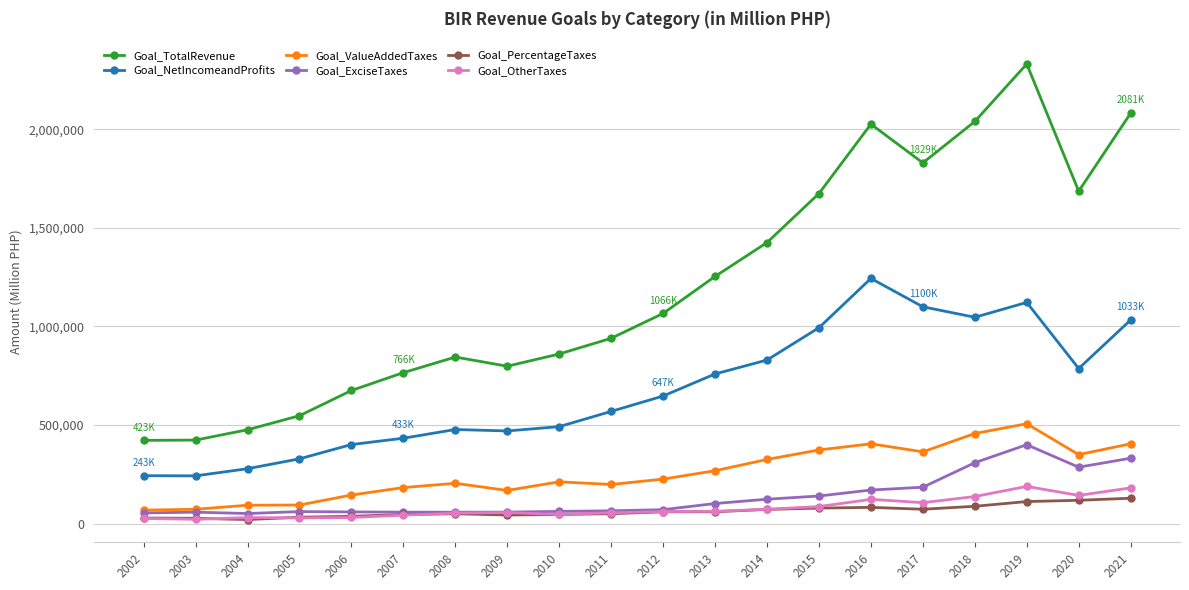

What is the difference between the maximum and second lowest values in the Goal_PercentageTaxes series?

101935.0